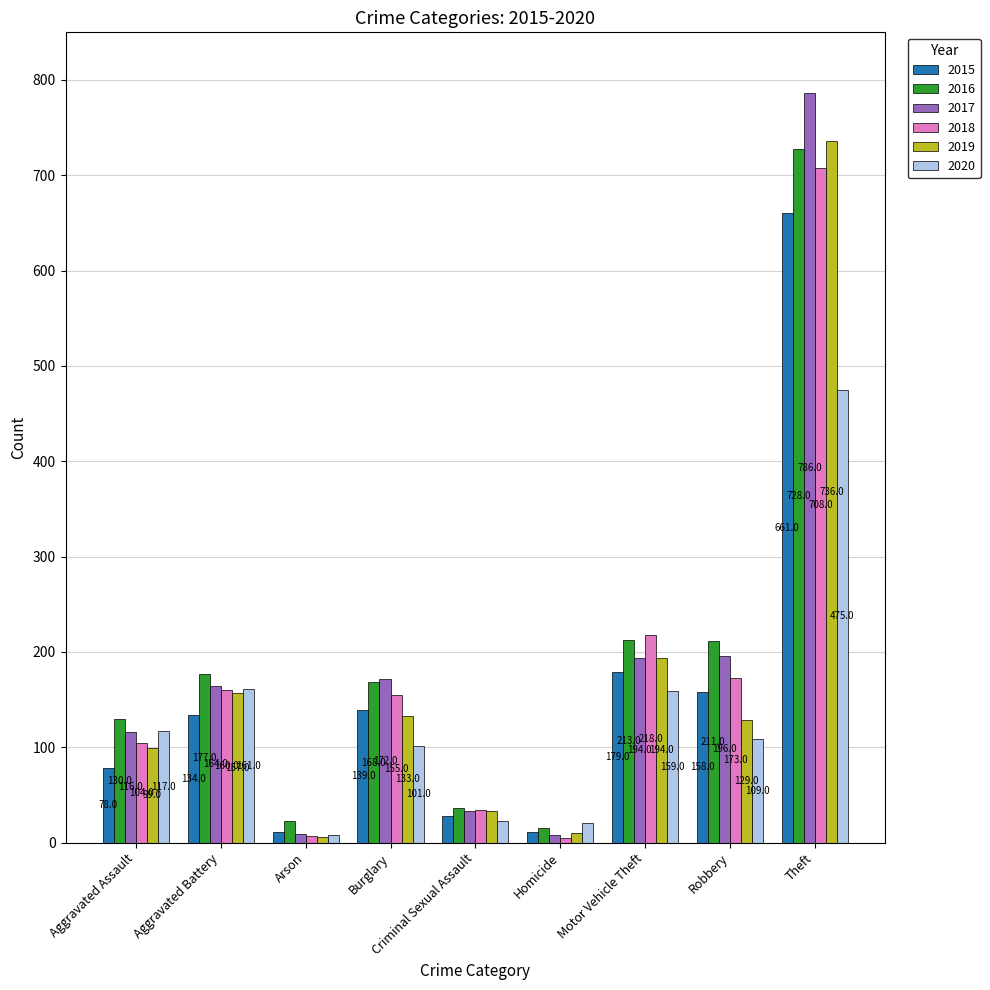

What are all the series names shown in the legend?

2015, 2016, 2017, 2018, 2019, 2020